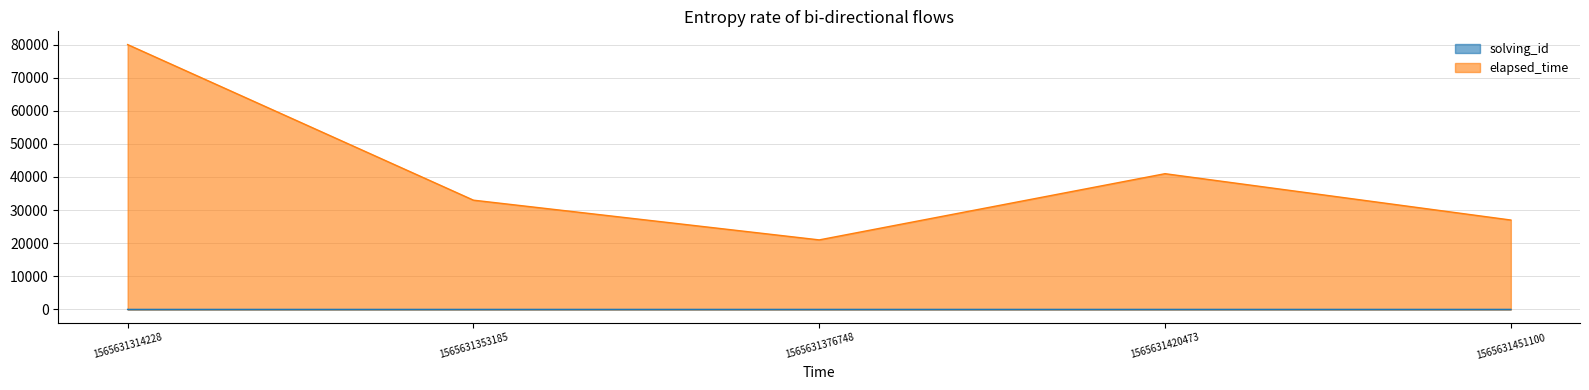

True or false: elapsed_time and solving_id cross at least once.

False